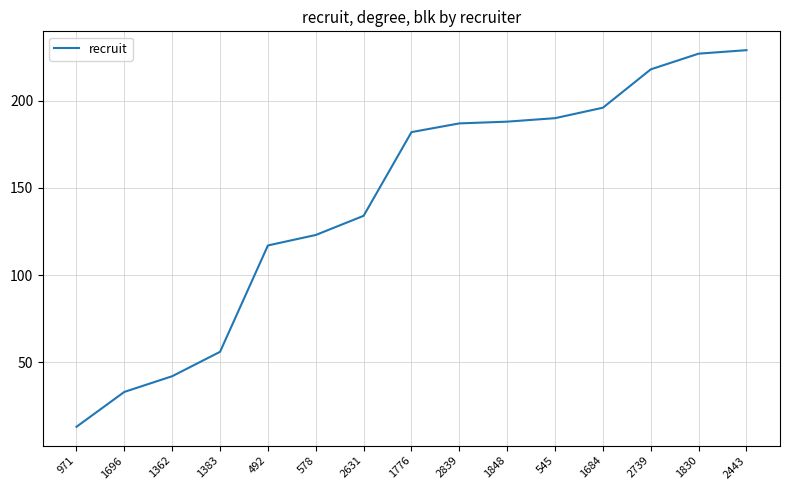

What is the average value?

142